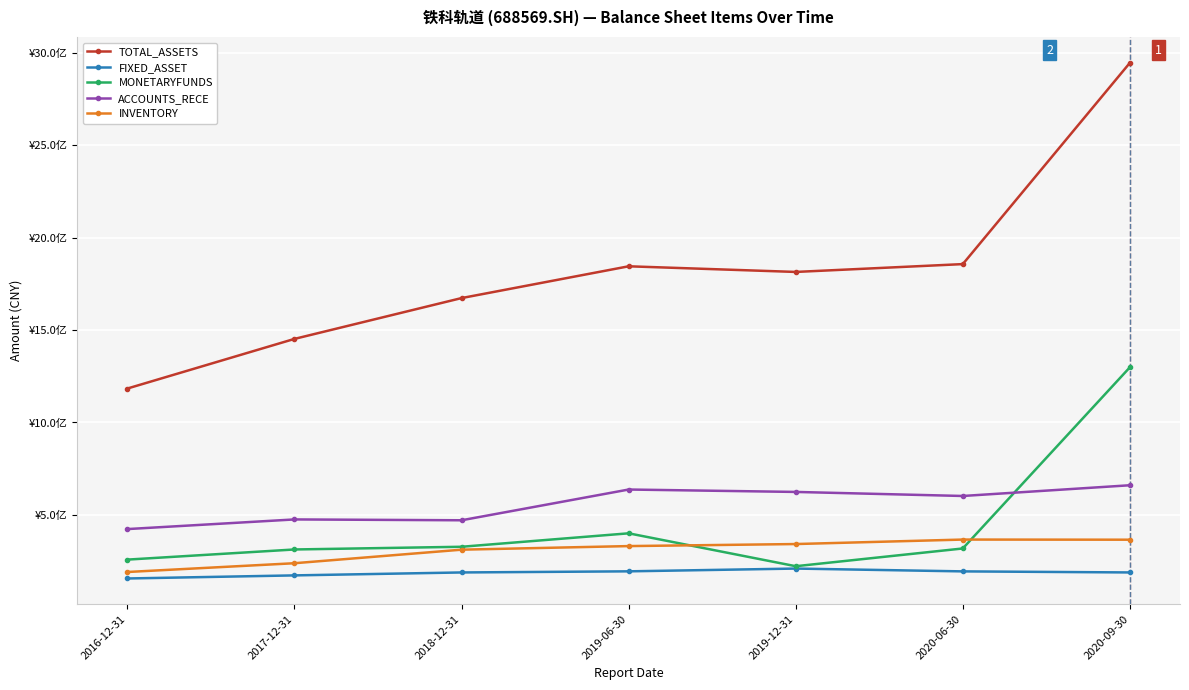

Rank the categories by FIXED_ASSET value from lowest to highest.

2016-12-31, 2017-12-31, 2018-12-31, 2020-09-30, 2020-06-30, 2019-06-30, 2019-12-31